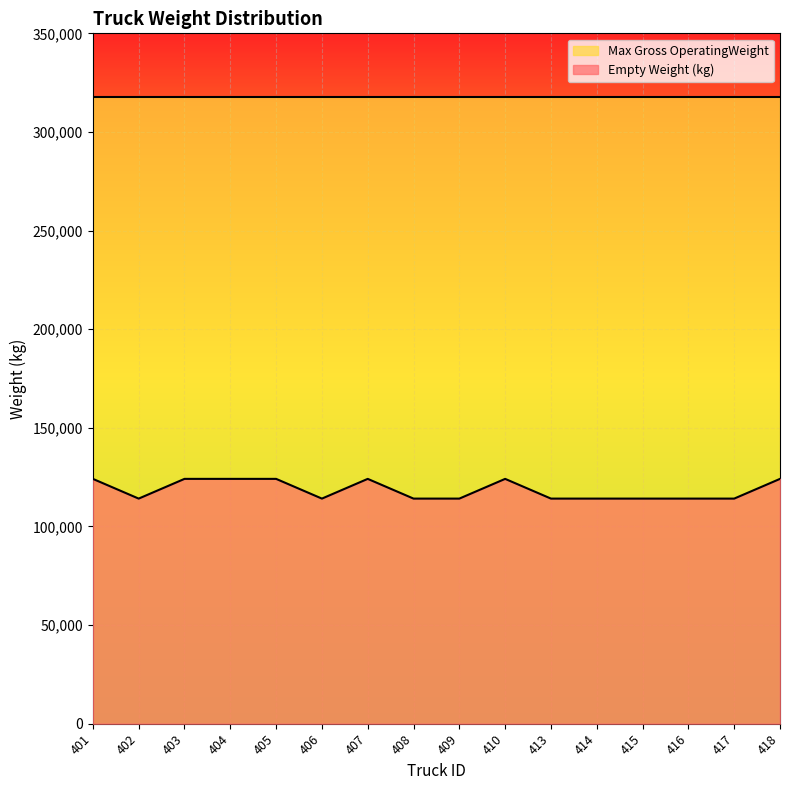

What is the value of the 10th point from the left?

124114